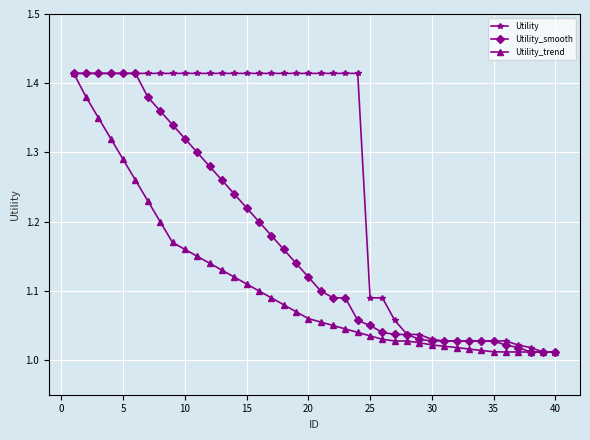

Rank the series by their average value, from highest to lowest.

Utility, Utility_smooth, Utility_trend